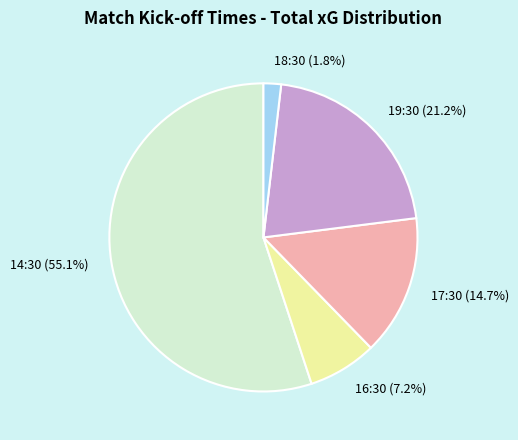

Does 17:30 account for over 50% of the chart?

No